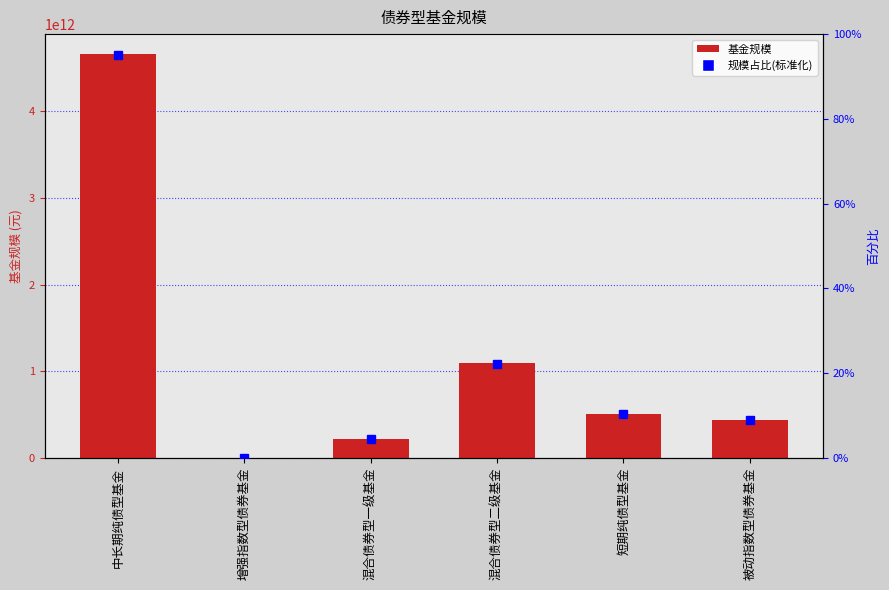

Which category has the highest value in the 基金规模 series?

中长期纯债型基金